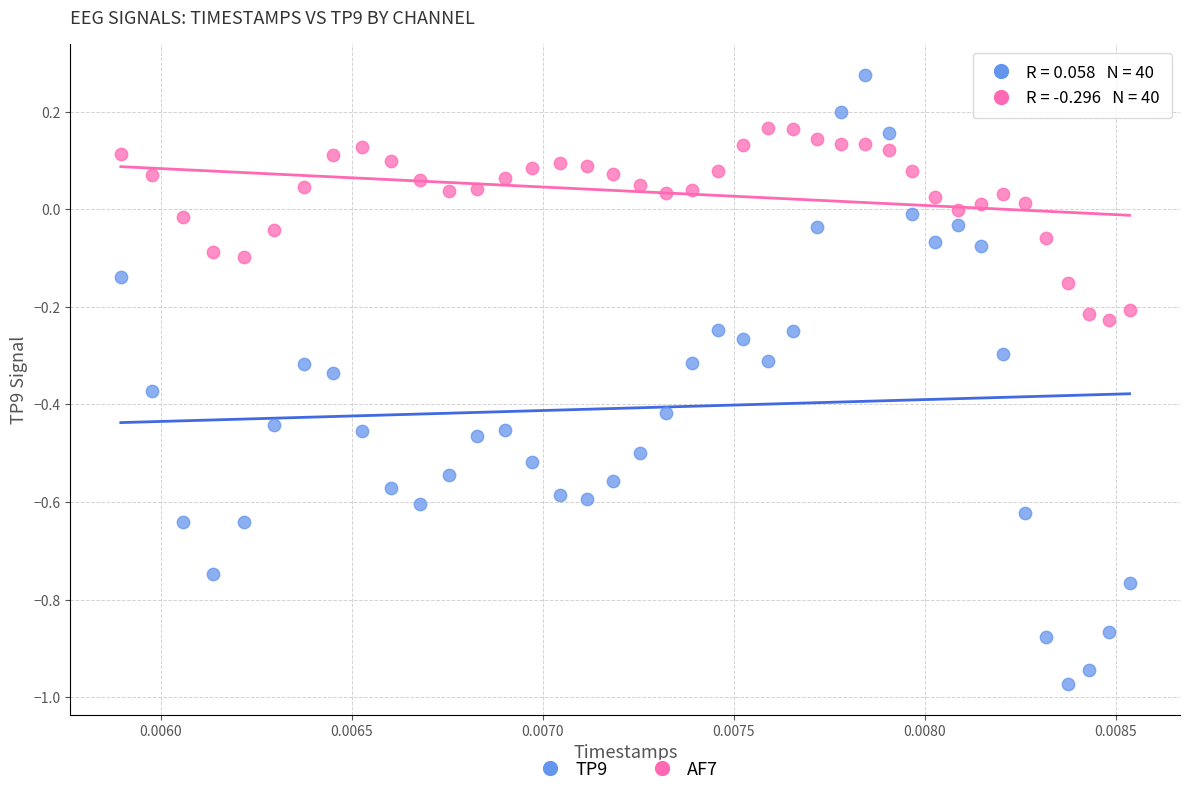

What are all the series names shown in the legend?

TP9, AF7